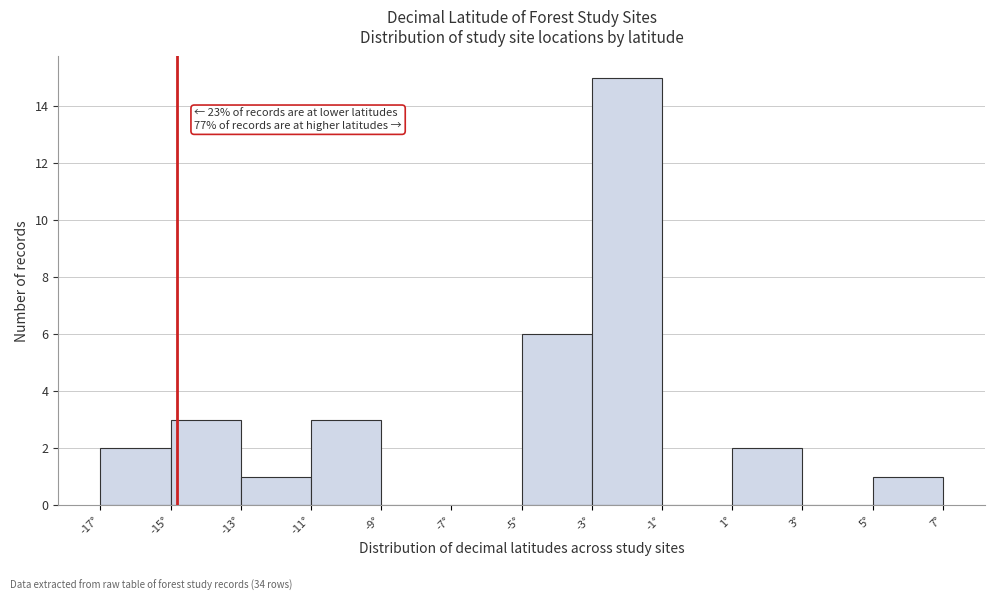

Which range on the x-axis has the tallest bar?

-3 to -1